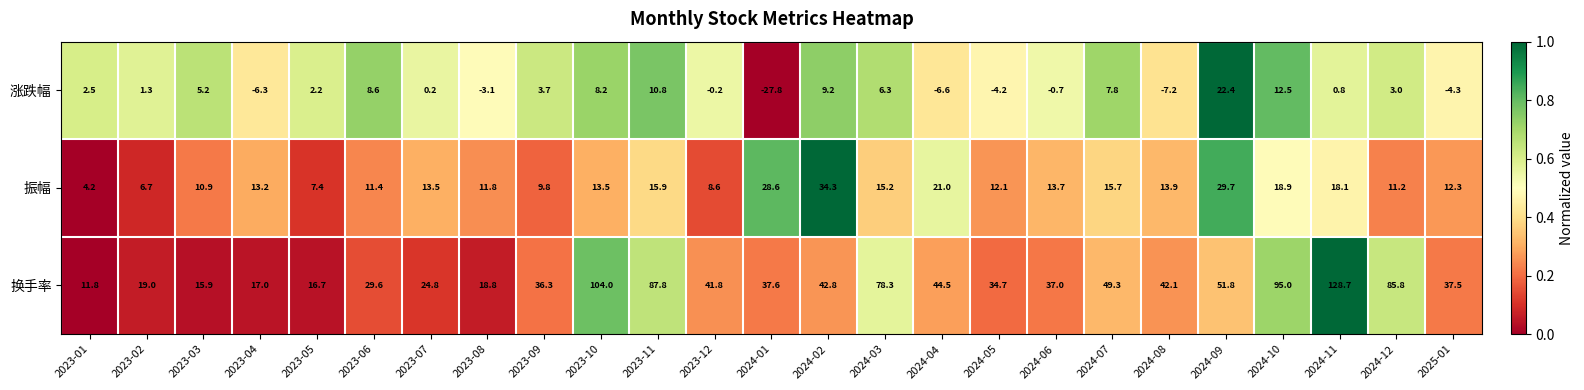

What is the difference between the second highest and minimum values in the 换手率 series?

92.2